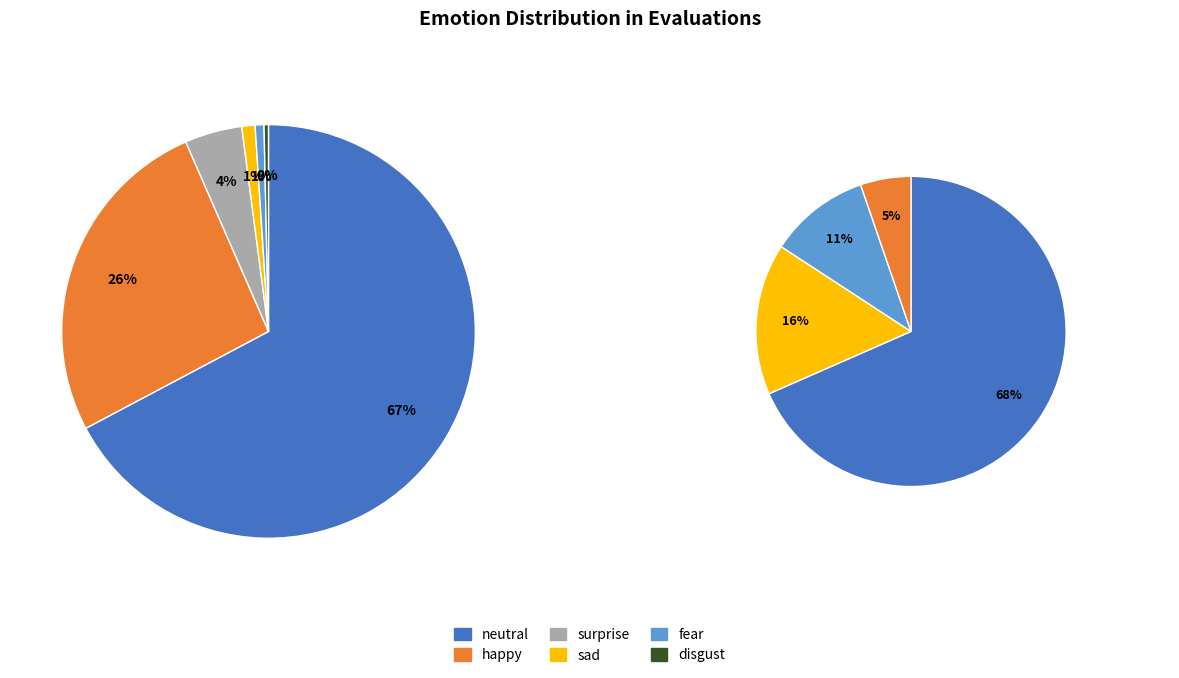

To the nearest percent, what percentage of the pie is sad?

1%